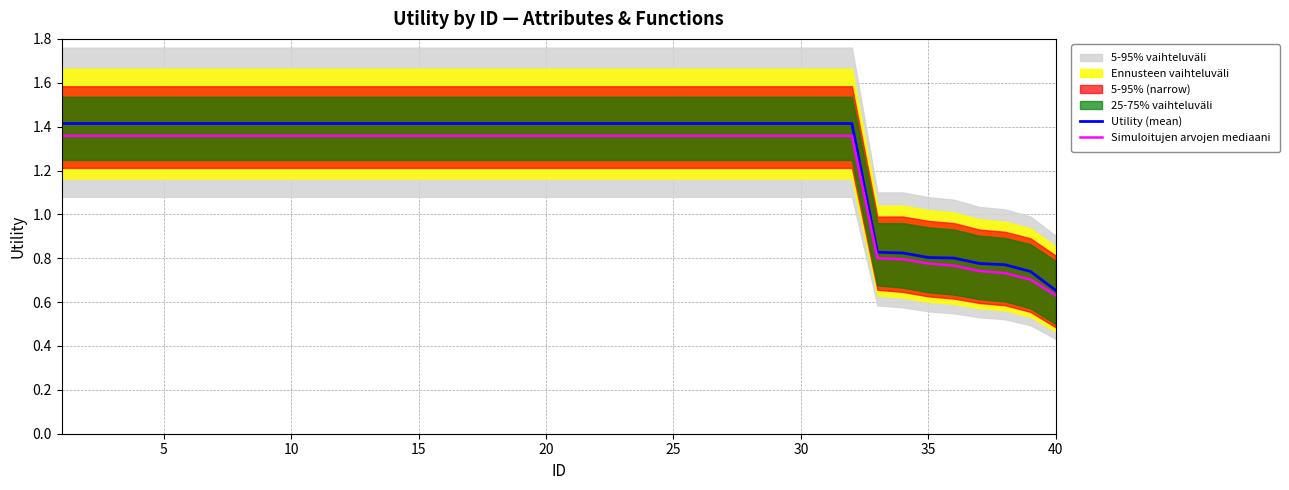

How many lines are shown in the chart?

2